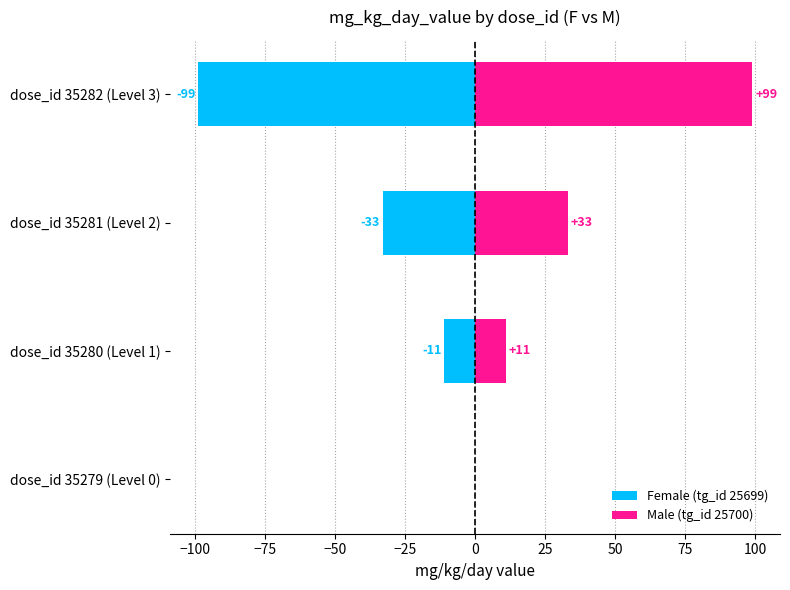

How many bars are there in total?

8